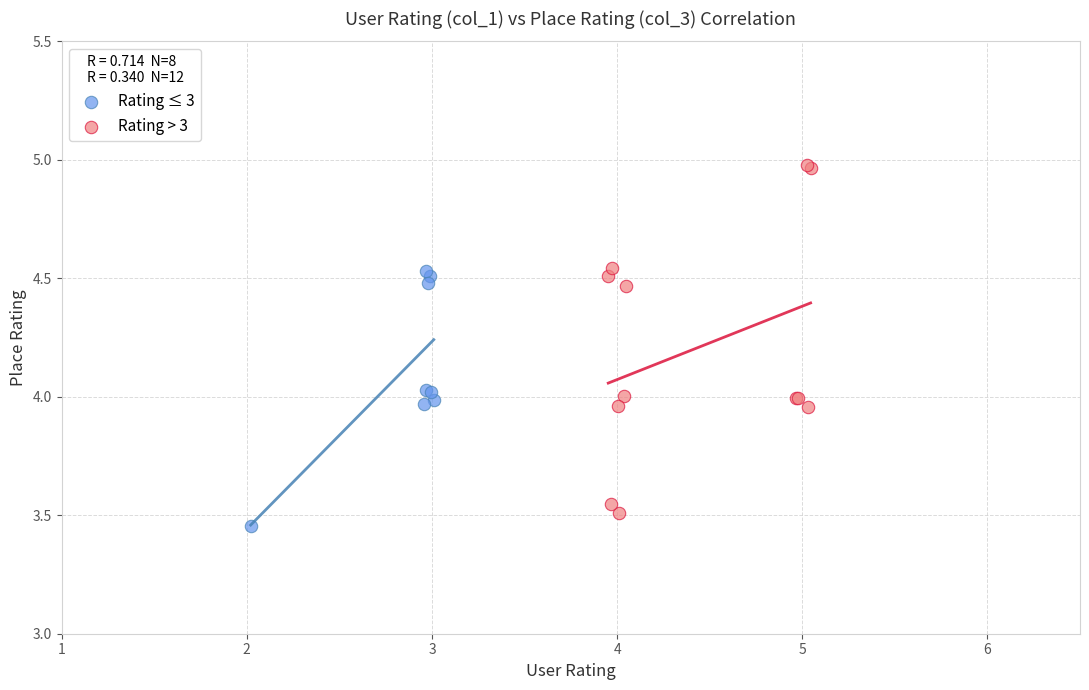

Which series has the largest Y range (max minus min)?

Rating > 3